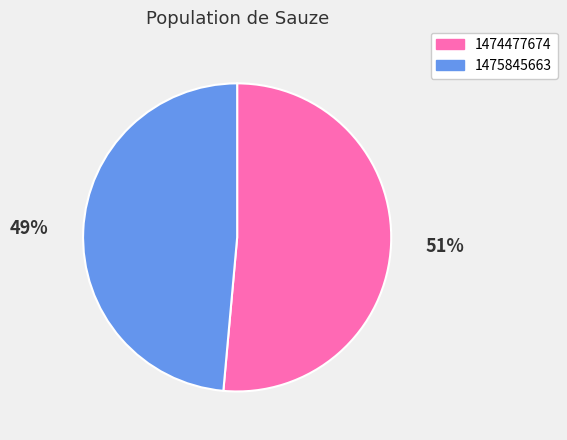

True or false: 1475845663 accounts for 58% of the total.

False